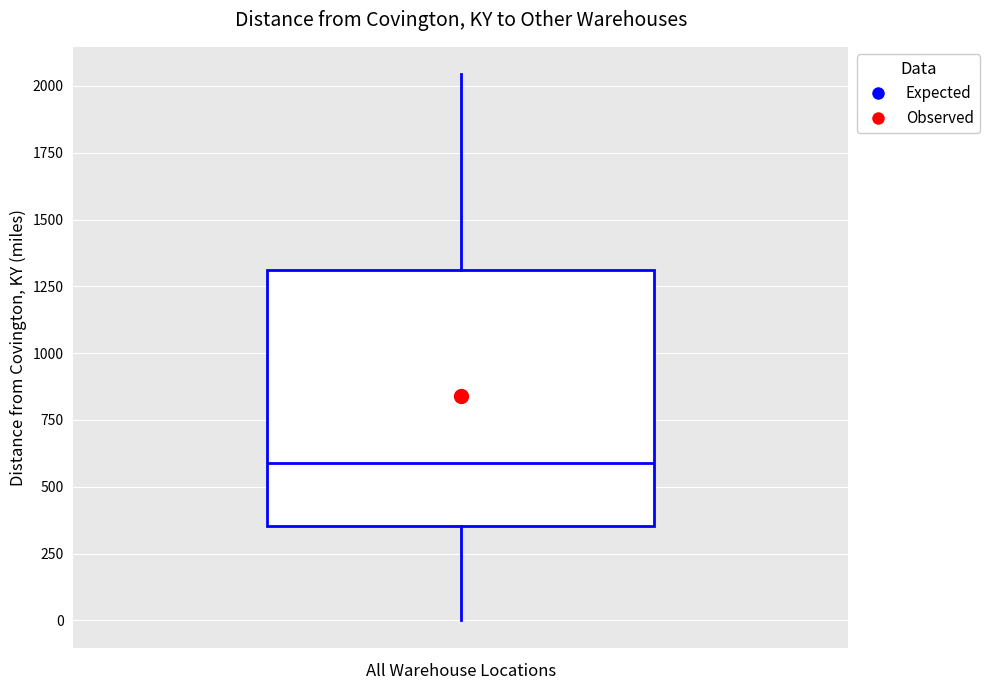

Transcribe this box plot: give where the median line is, the range the box spans, and where the two whiskers end, as read against the y-axis. The values are not printed on the chart, so give them approximately, as read against the axis.

median 600, box 350 to 1300, whiskers 0 to 2050